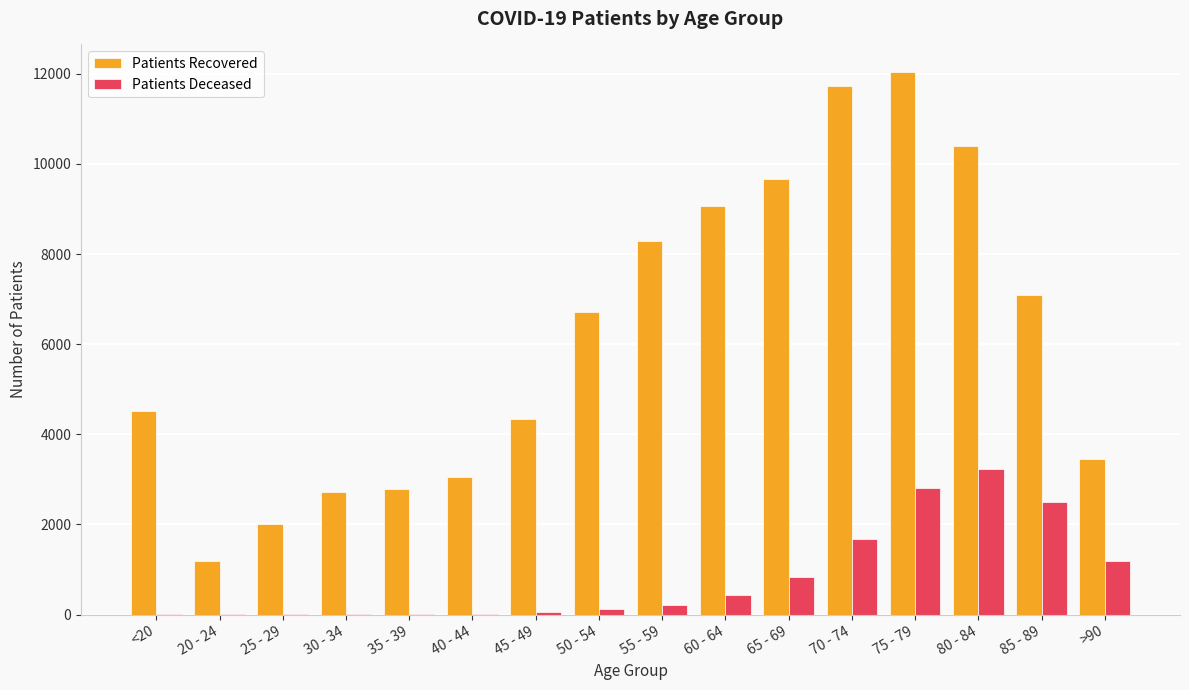

Which category has the highest value across all series?

75 - 79